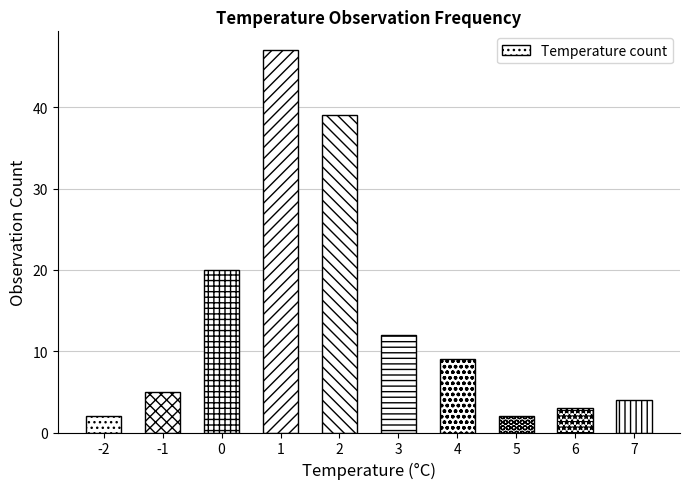

How many data points does each series have?

10